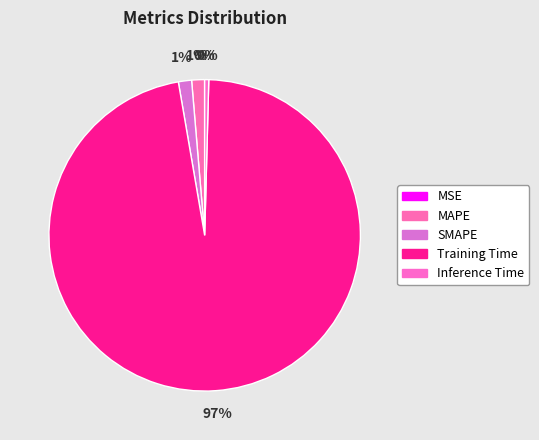

How many segments does this pie chart have?

5